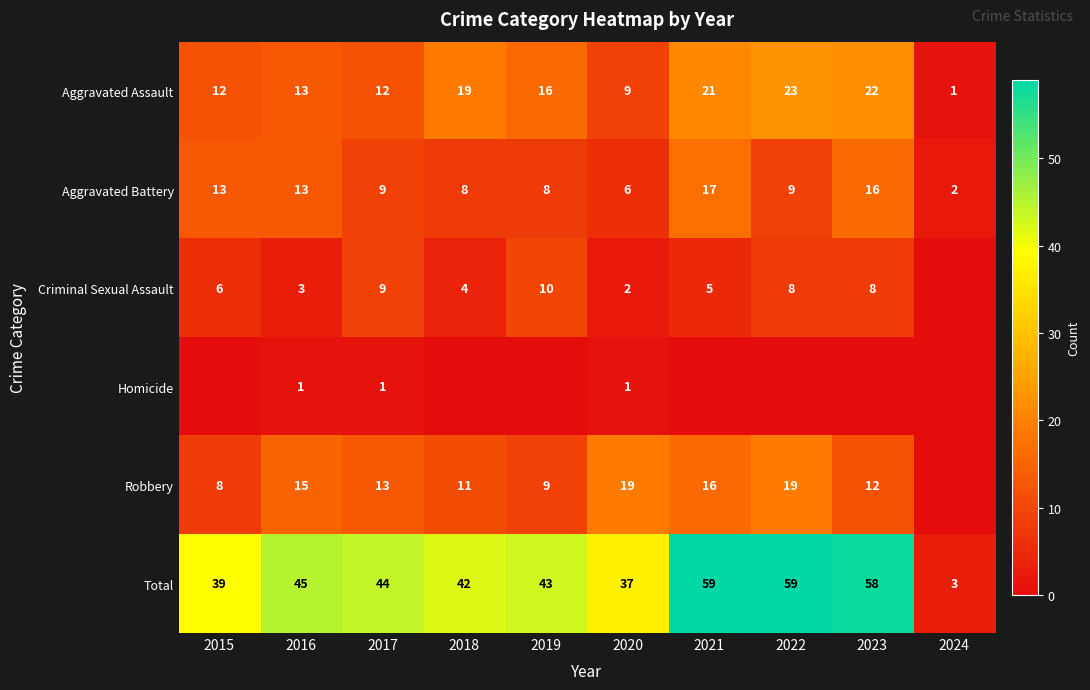

Between 2024 and 2015, which is larger?

2015